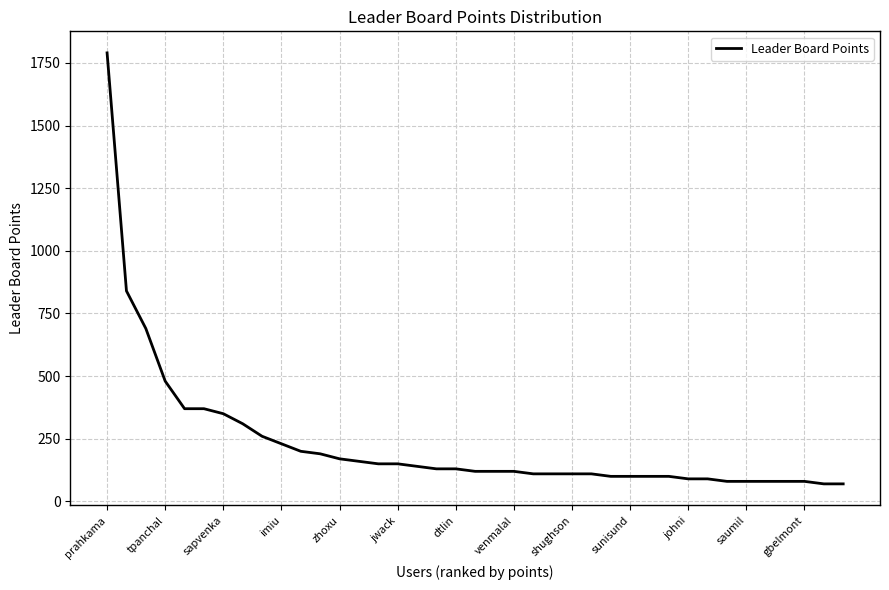

What is the minimum value shown in the chart?

70